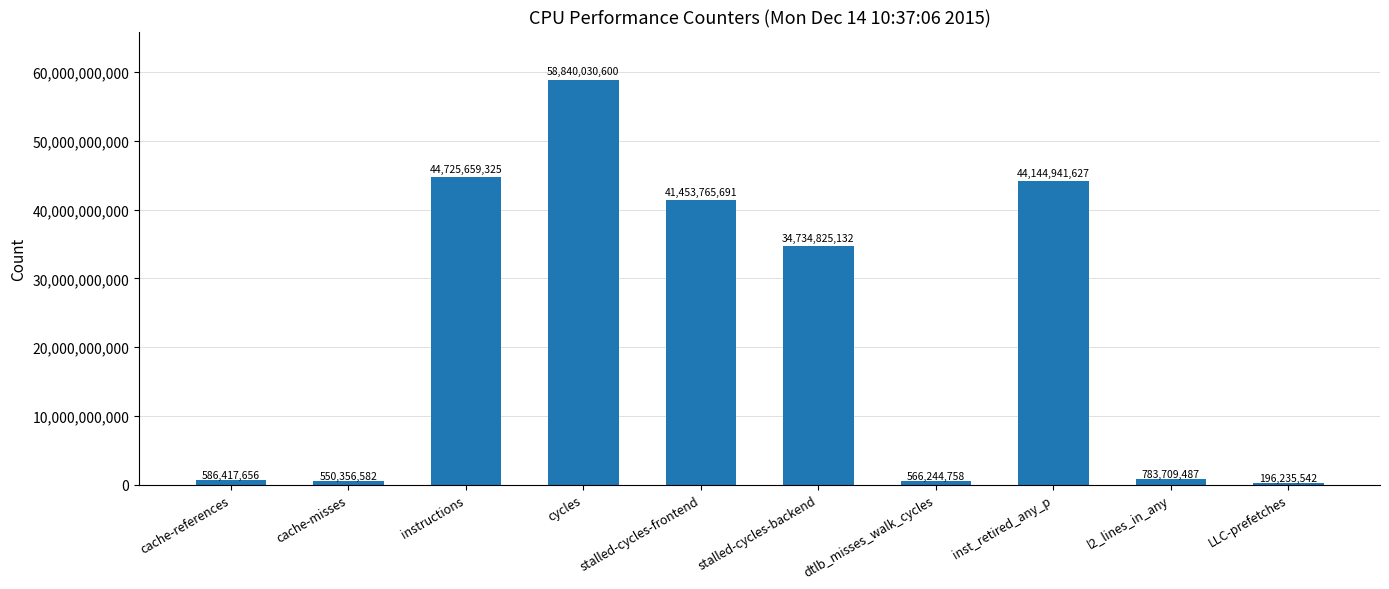

Where is the data nearest to the value 29518133071?

stalled-cycles-backend